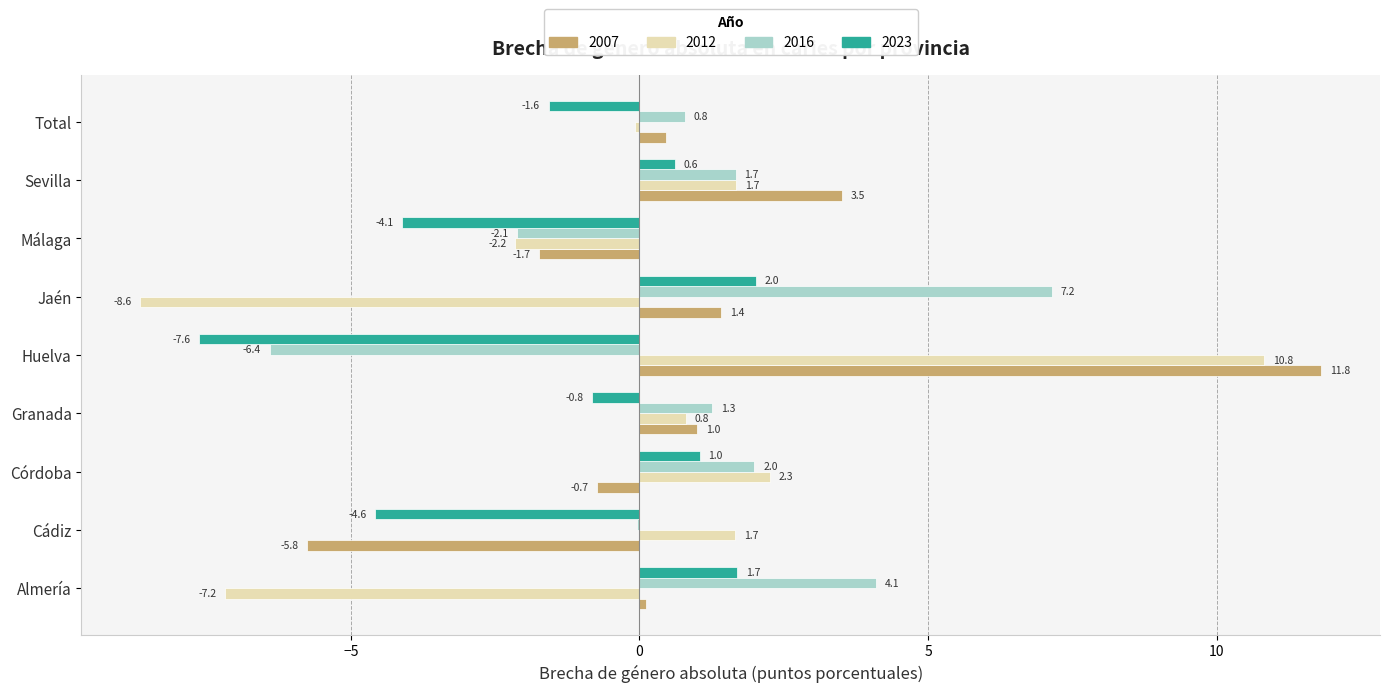

At which category is the sum across all series the highest?

Huelva